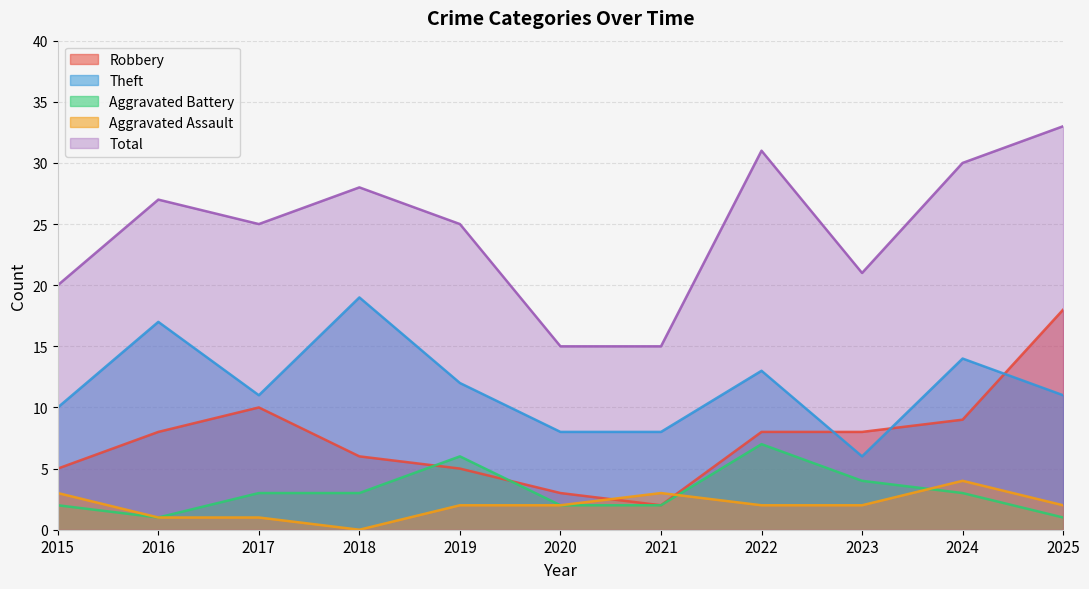

Which series has the largest range (max minus min)?

Total